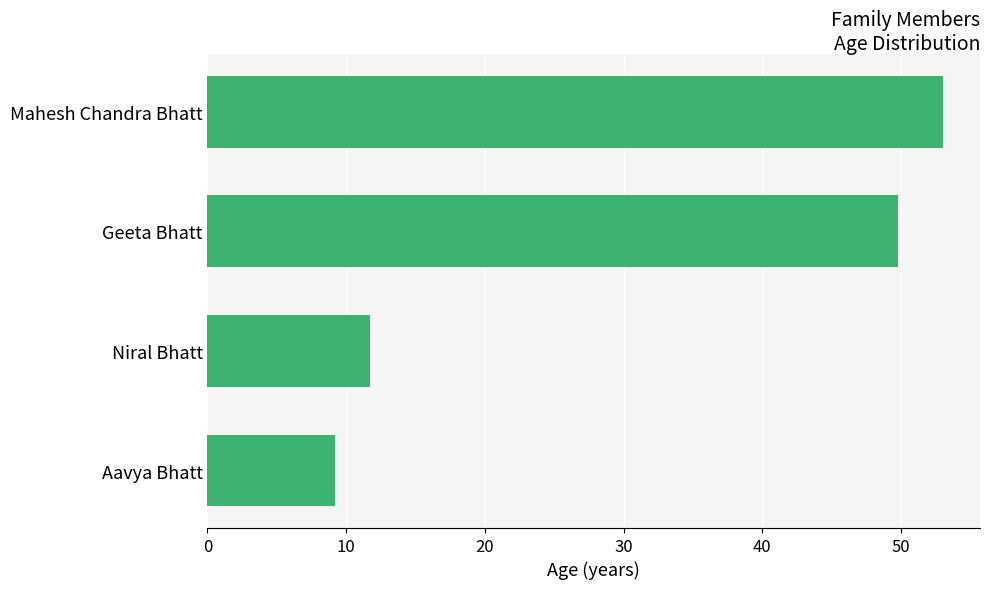

What is the average value?

30.9